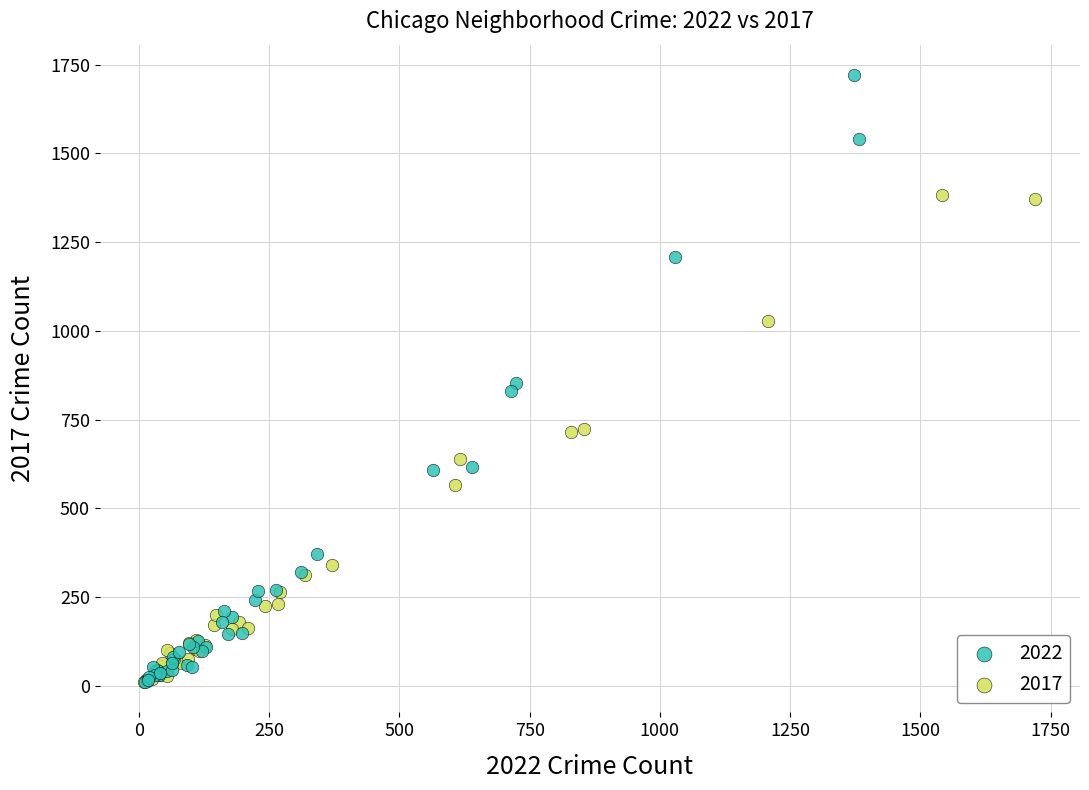

Which series contains the highest Y value?

2022